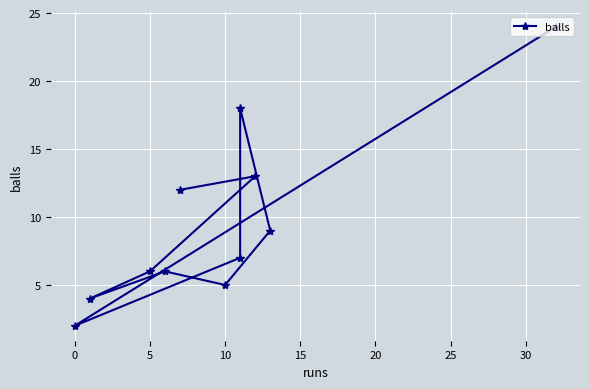

The chart shows a value of 2 at 5. True or false?

False